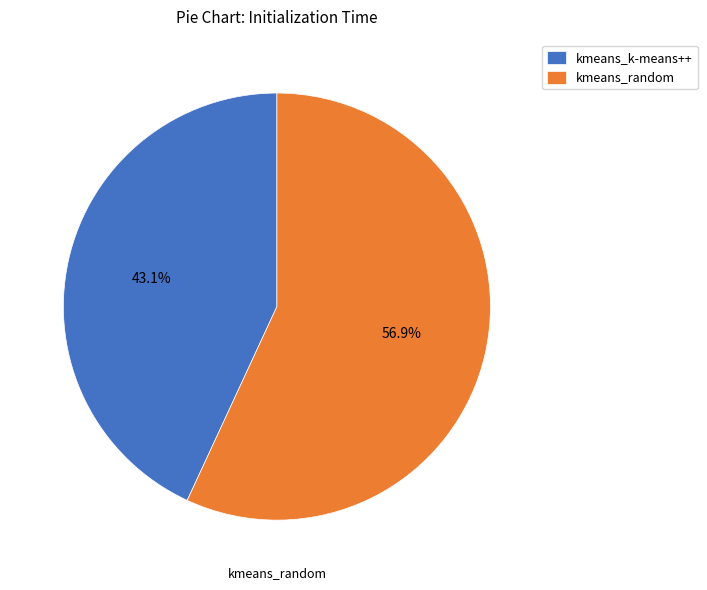

Count the number of slices in the pie.

2